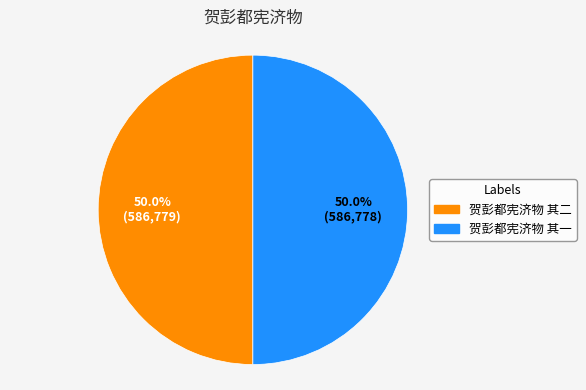

Combined, what portion of the pie is 贺彭都宪济物 其一 and 贺彭都宪济物 其二?

100.0%